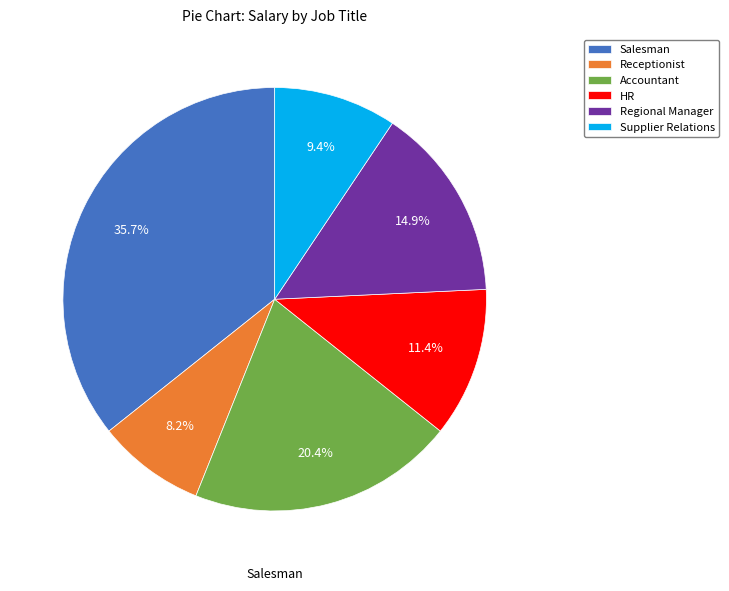

How many segments does this pie chart have?

6